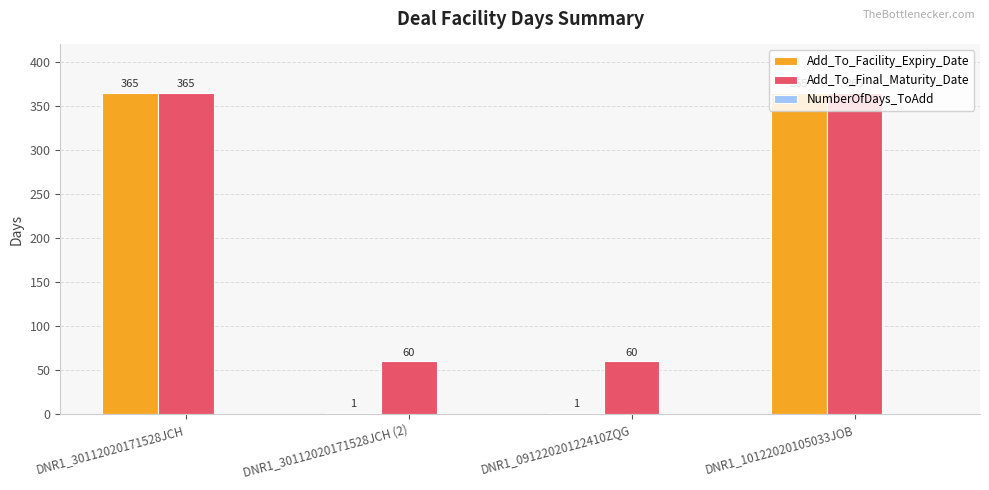

Is it true that Add_To_Final_Maturity_Date equals 365 at DNR1_30112020171528JCH?

True